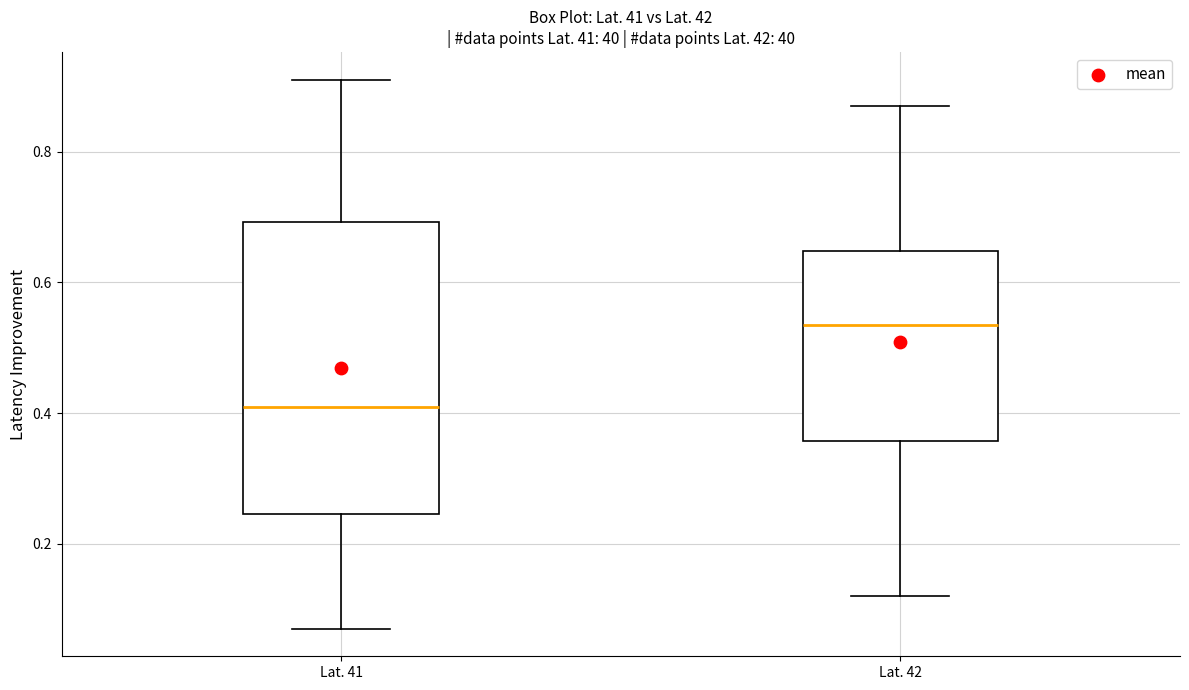

Which box has the highest median line?

Lat. 42